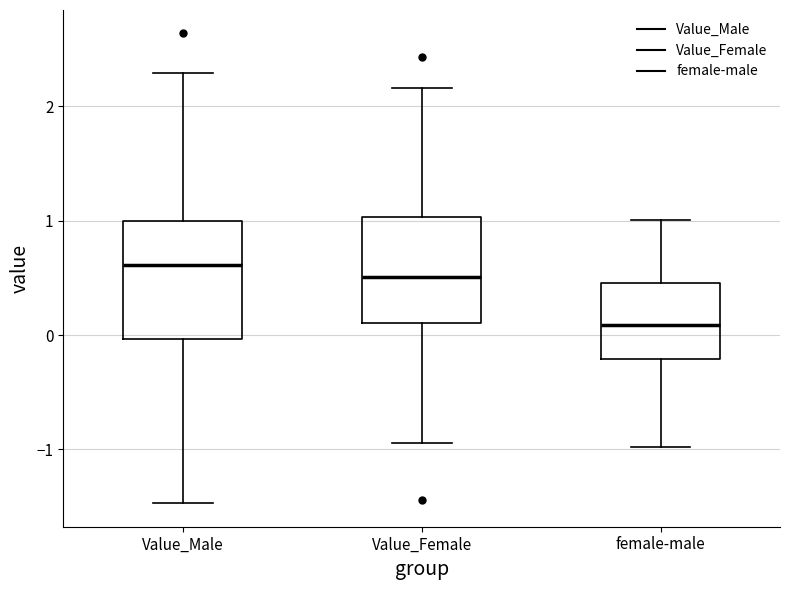

Reading left to right, transcribe this box plot: for each box, give where its median line is, the range the box spans, and where its two whiskers end, as read against the y-axis. The values are not printed on the chart, so give them approximately, as read against the axis.

Value_Male: median 0.6, box 0.0 to 1.0, whiskers -1.5 to 2.3
Value_Female: median 0.5, box 0.1 to 1.0, whiskers -0.9 to 2.2
female-male: median 0.1, box -0.2 to 0.5, whiskers -1.0 to 1.0